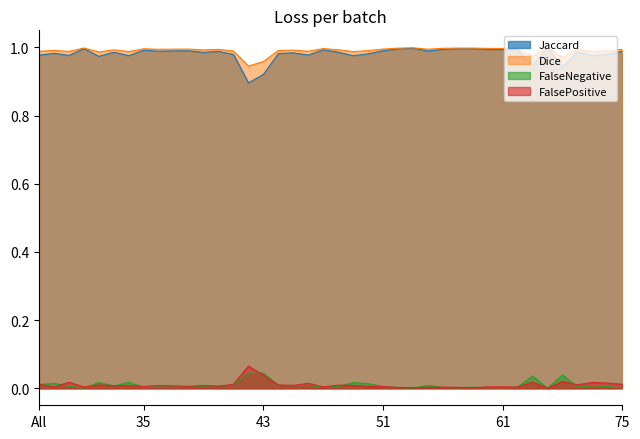

True or false: Dice and Jaccard cross at least once.

False